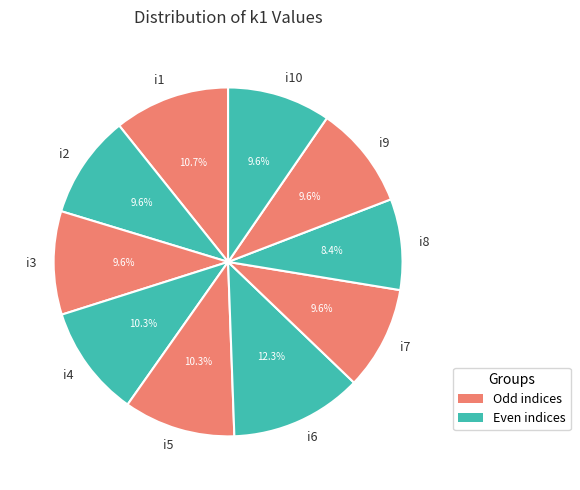

How much of the chart is everything except i4?

89.7%